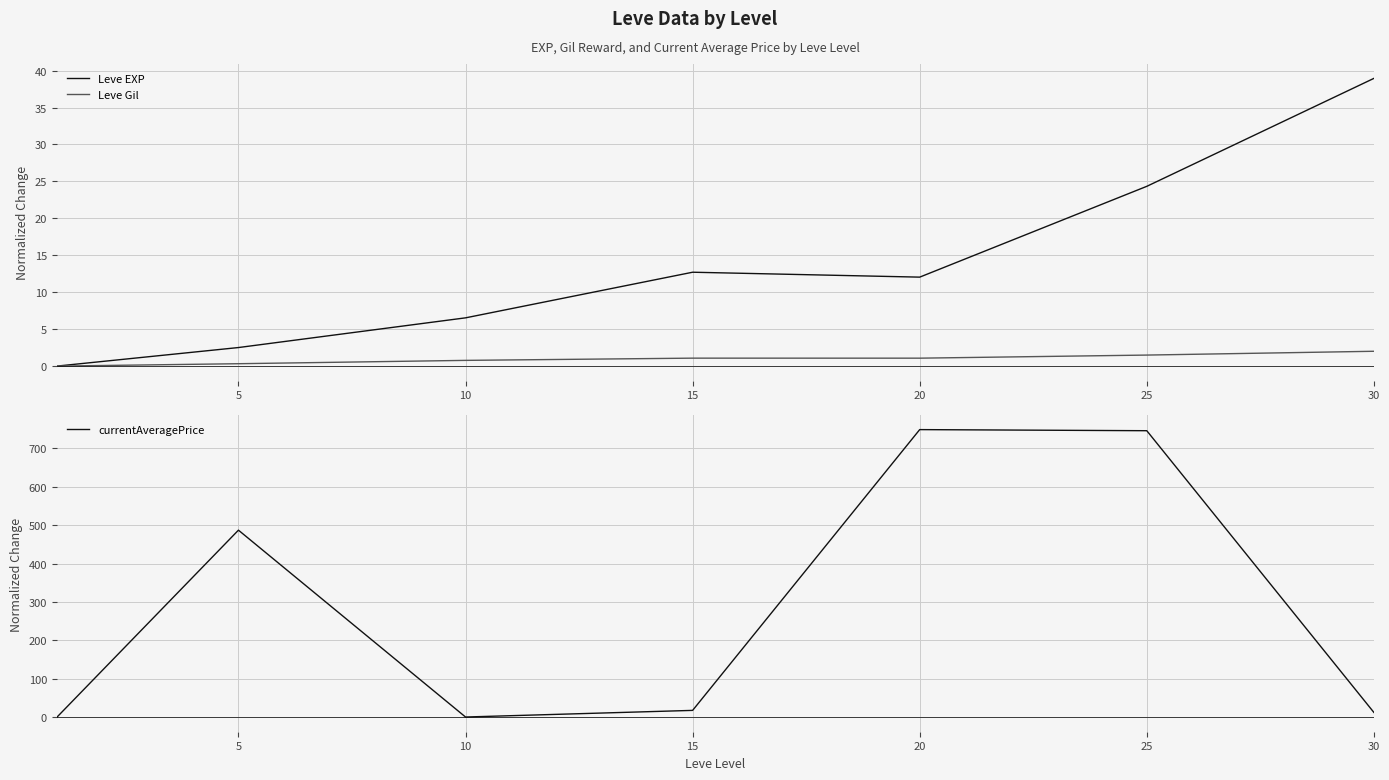

True or false: Leve Gil and currentAveragePrice cross at least once.

False